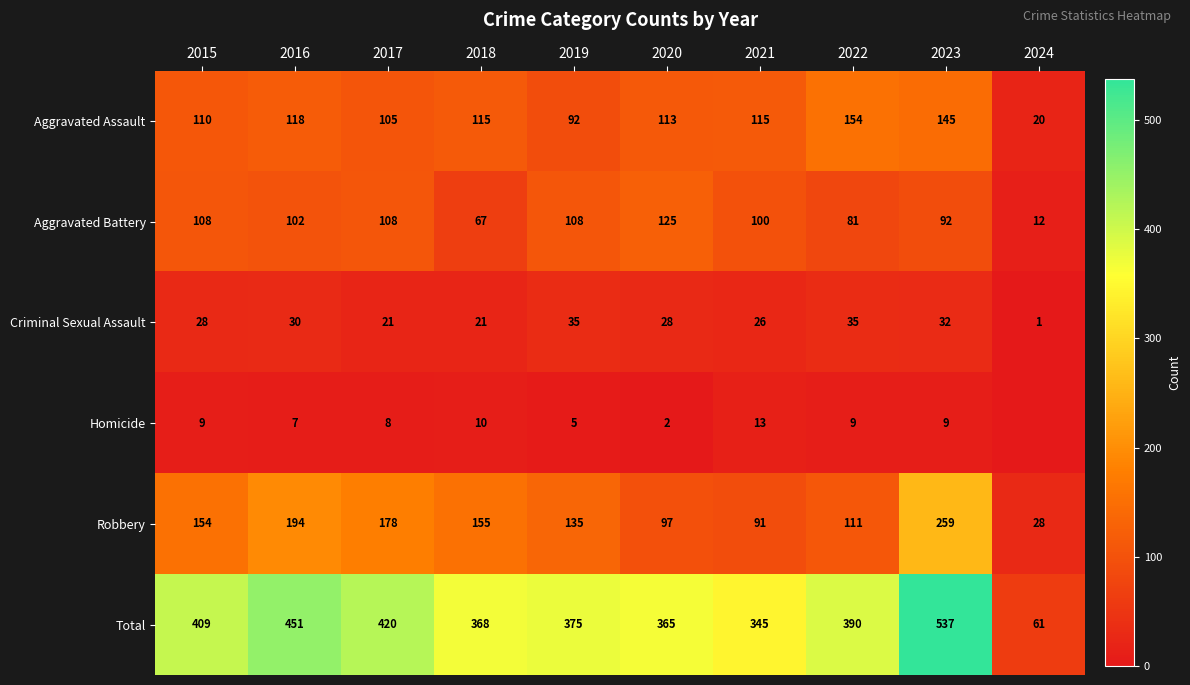

What is the spread (max minus min) of values at 2020?

363